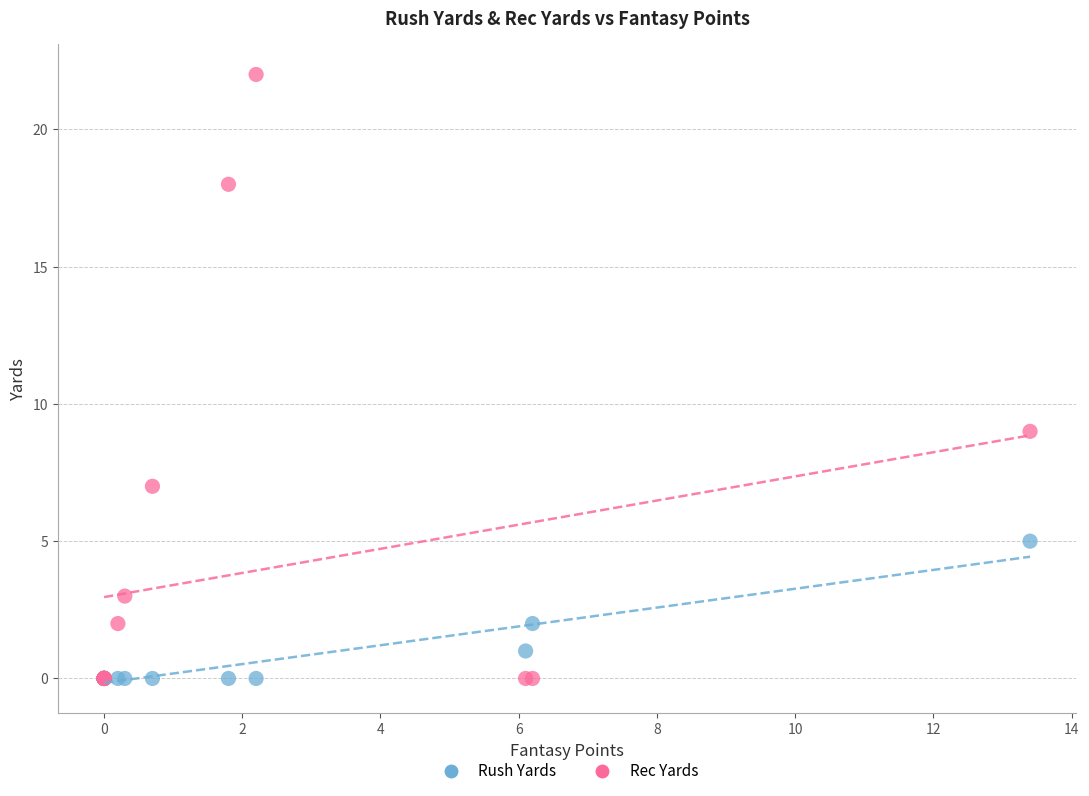

Across all series, what Y value is closest to 11?

9